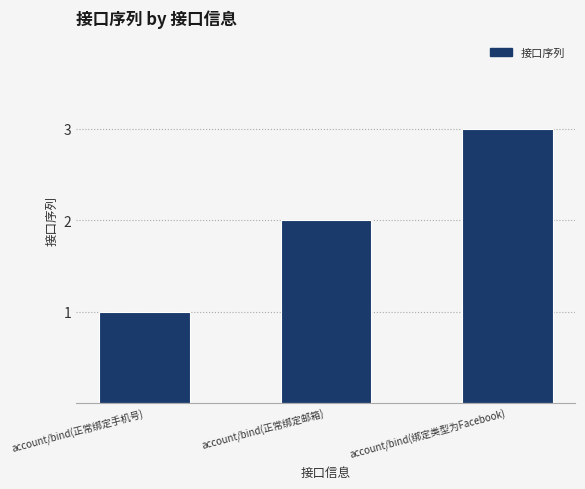

What is the difference between the maximum and second lowest values?

1